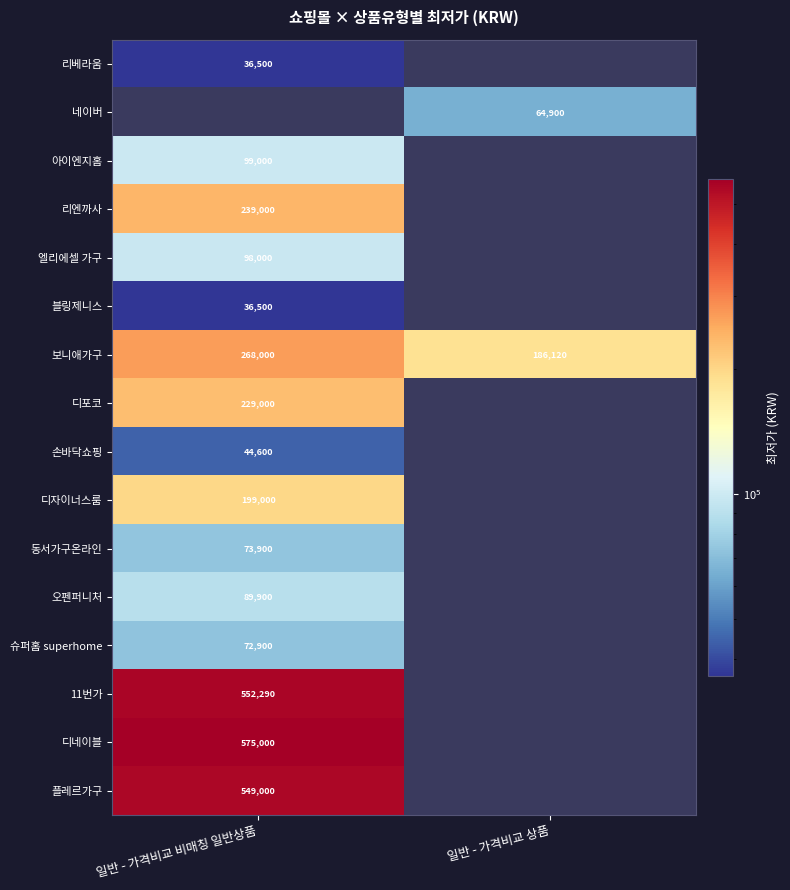

Is the value of 디포코 at 일반 - 가격비교 비매칭 일반상품 greater than the value of 오펜퍼니처 at 일반 - 가격비교 비매칭 일반상품?

Yes